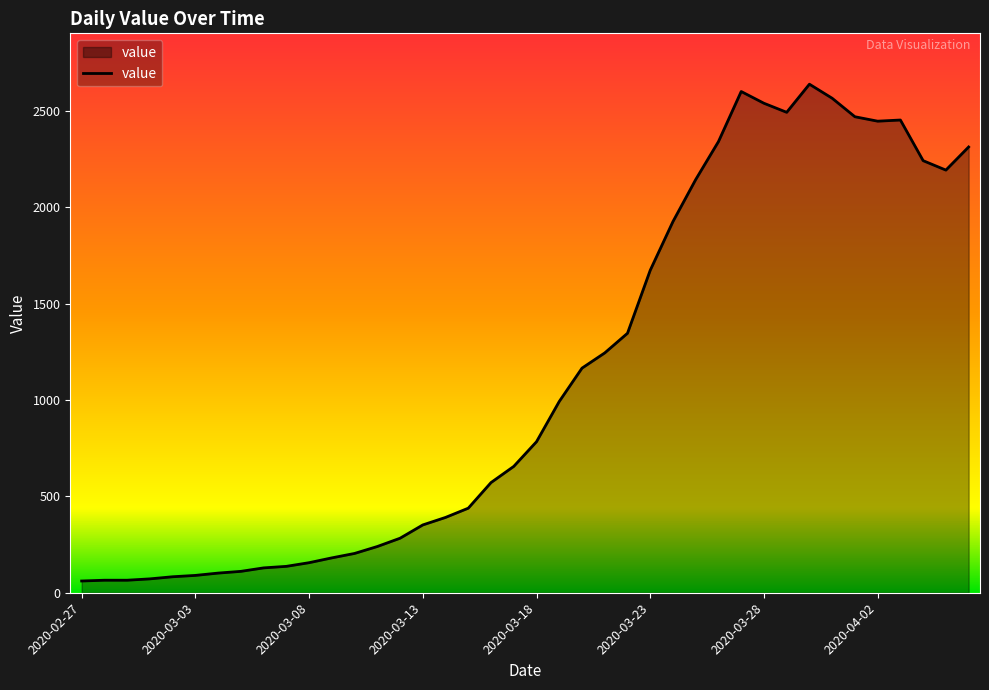

What is the minimum value shown in the chart?

61